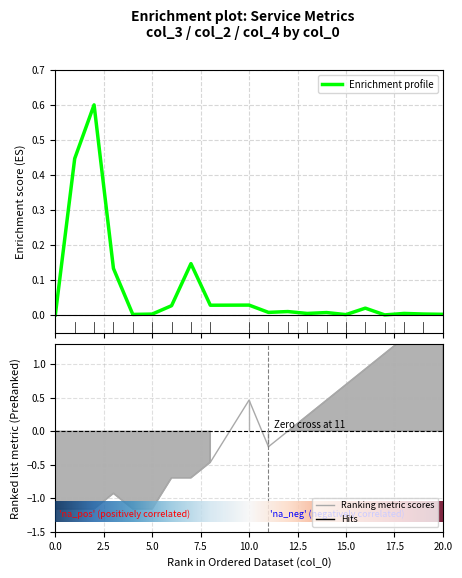

What is the maximum value for Enrichment profile?

0.6